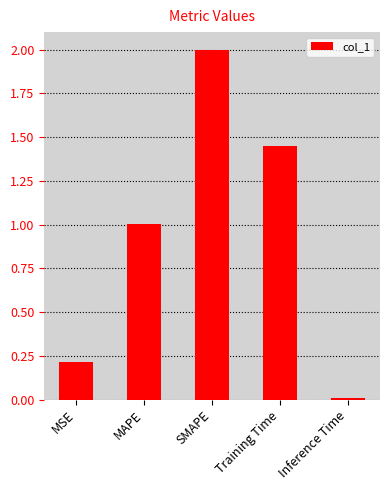

List the labels in order of value, smallest first.

Inference Time, MSE, MAPE, Training Time, SMAPE